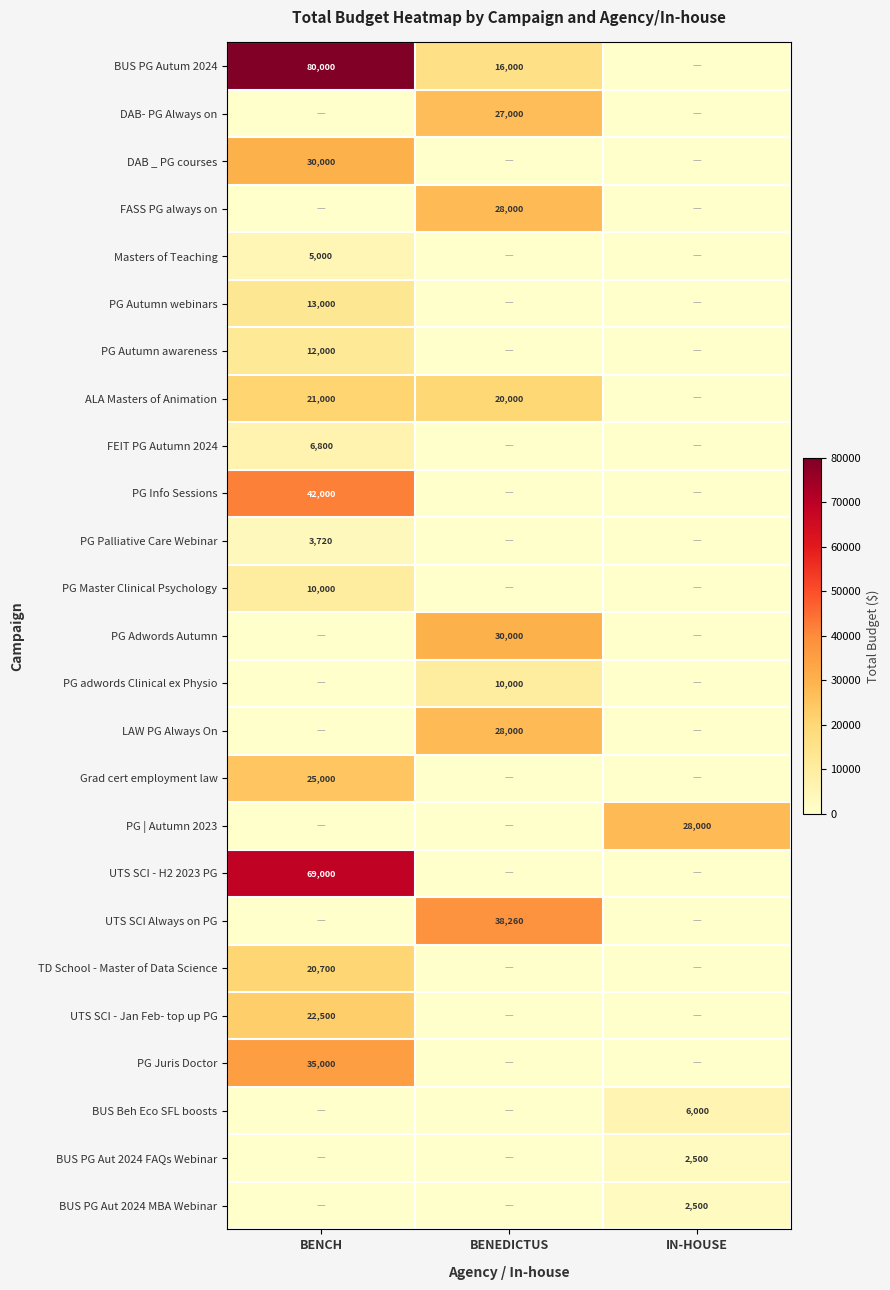

What is the spread (max minus min) of values at BENEDICTUS?

38260